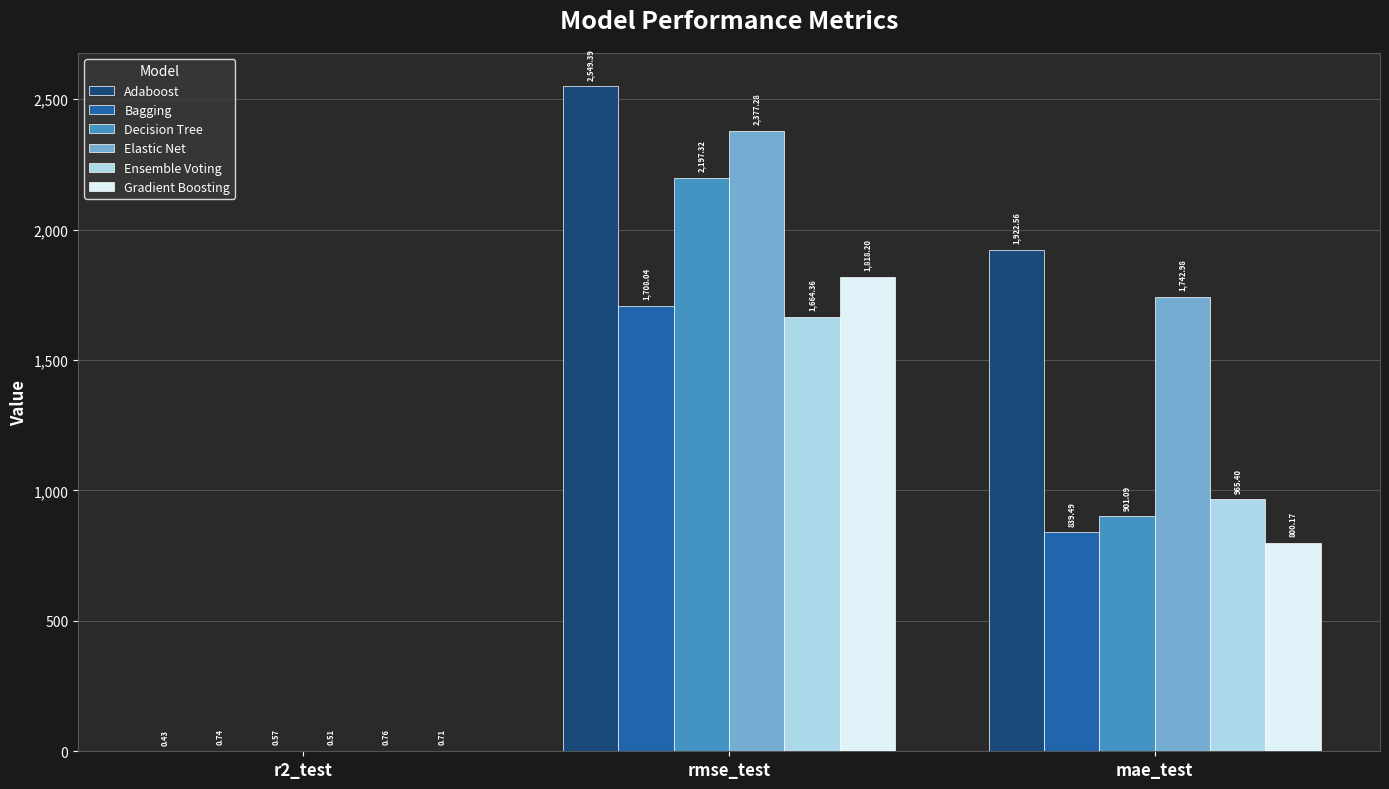

What is the total value across all series at rmse_test?

12314.6